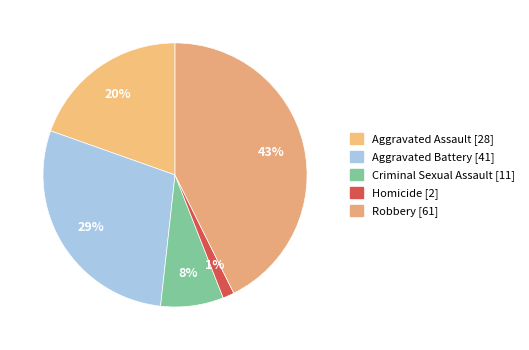

To the nearest percent, what is the difference between the Criminal Sexual Assault and Aggravated Battery slice percentages?

21%